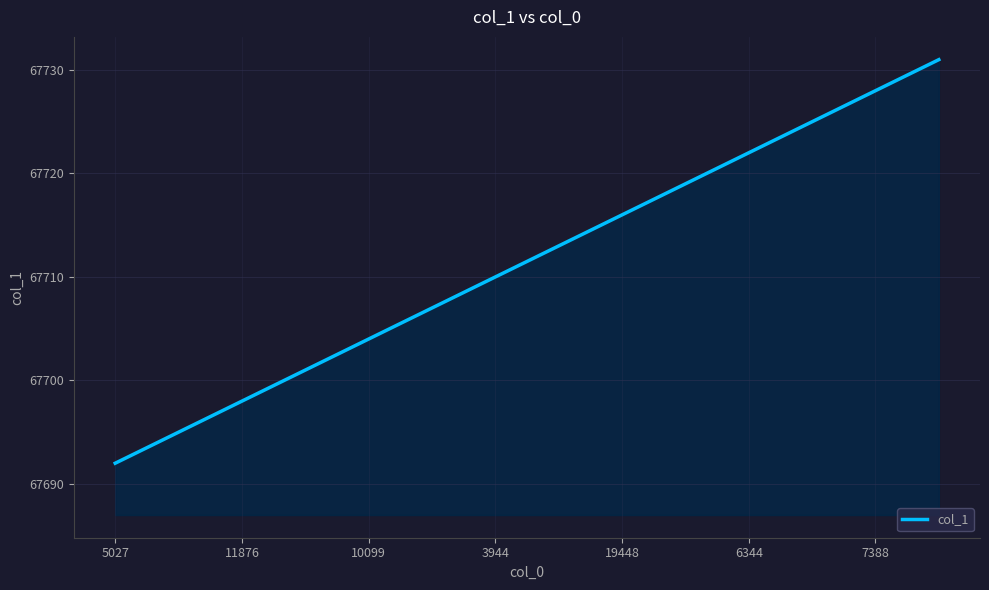

What is the greatest value displayed?

67731